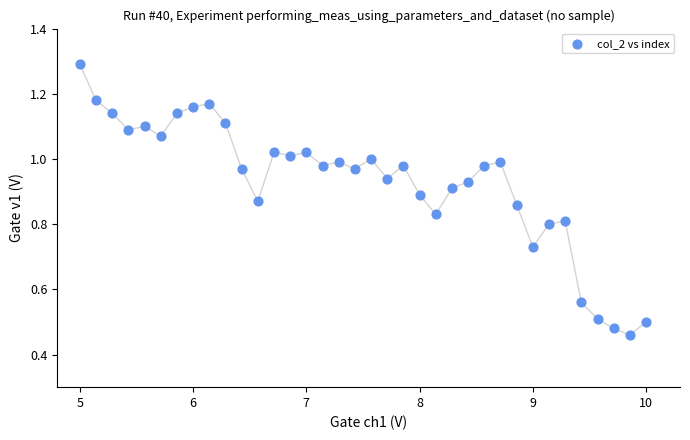

What is the range of X values (max minus min)?

5.0